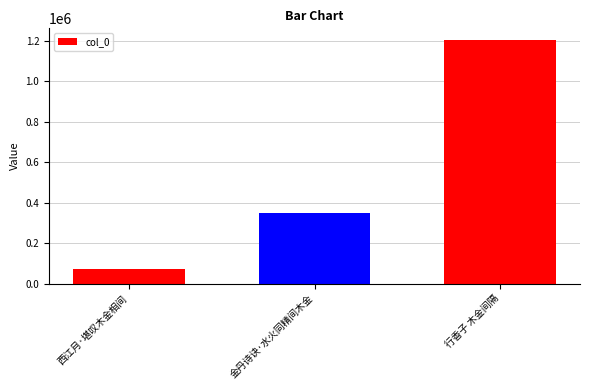

Rank the categories by value from highest to lowest.

行香子 木金间隔, 金丹诗诀·水火同精间木金, 西江月·堪叹木金相间